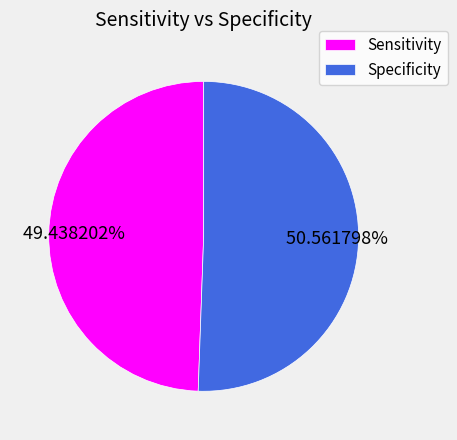

What is the smallest slice in the pie chart?

Sensitivity